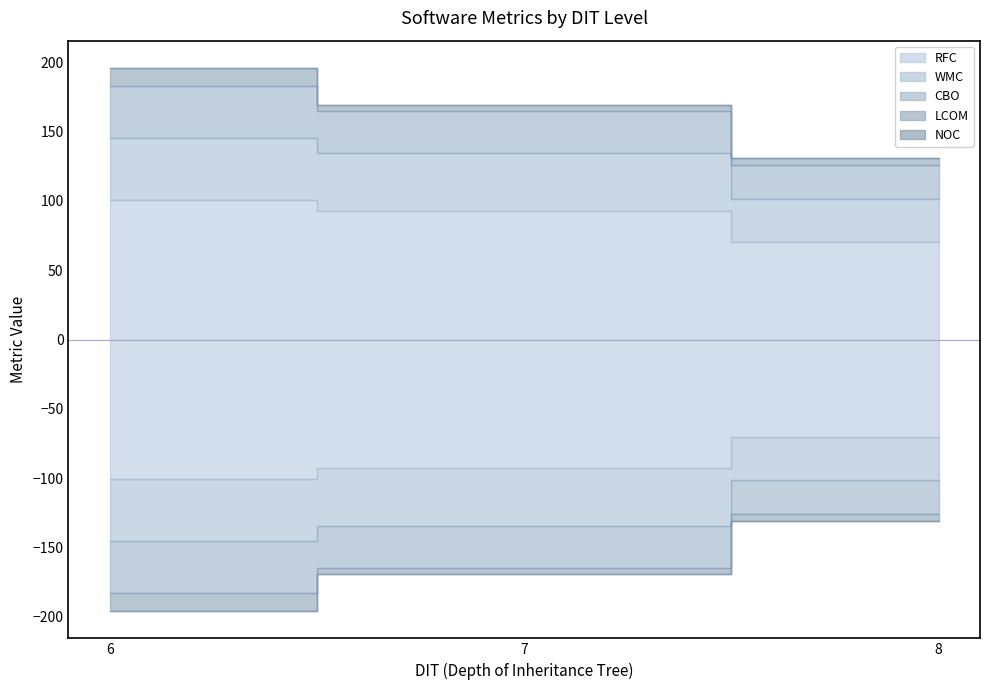

What is the sum of all CBO values?

483